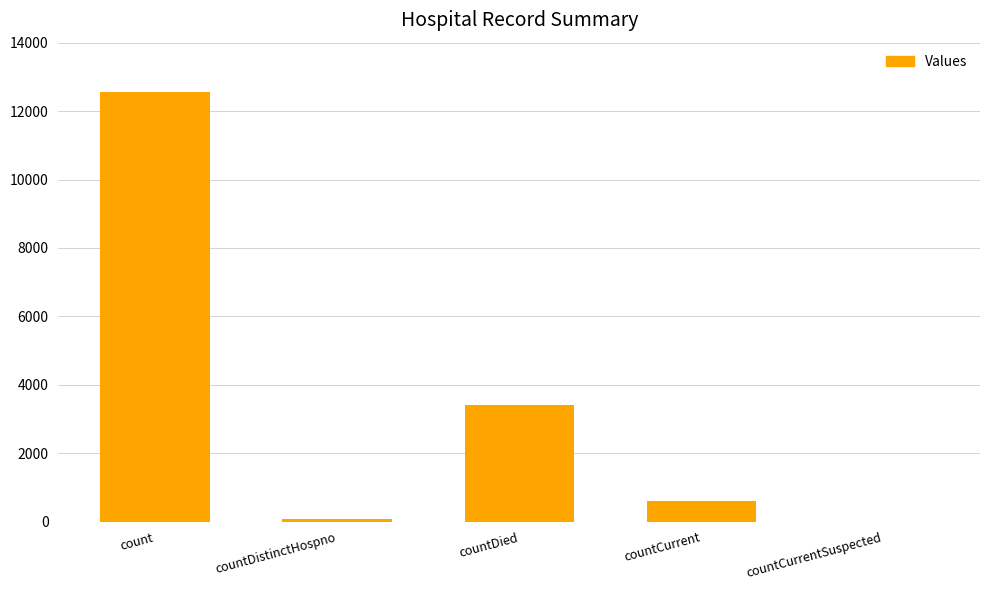

What is the difference between the values at countDied and countCurrent?

2822